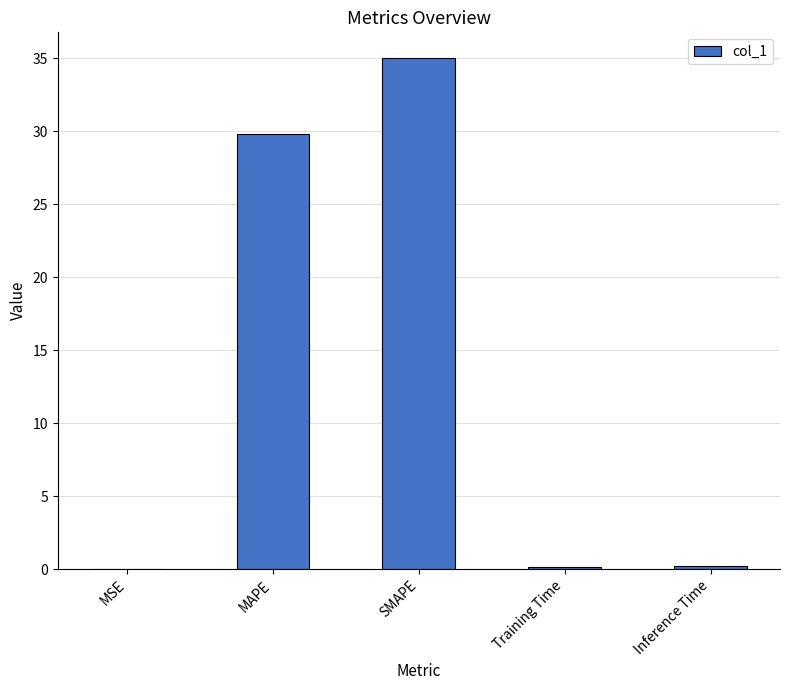

The value at Inference Time is 0.2. True or false?

True